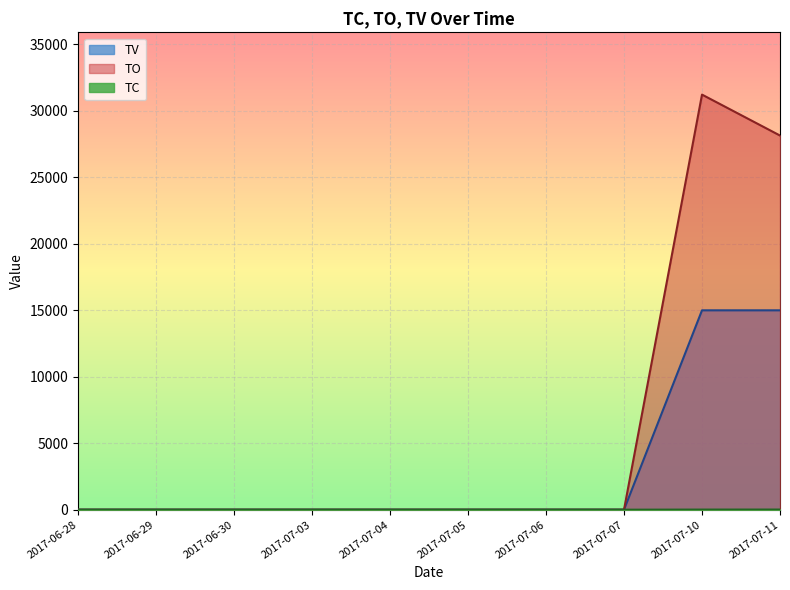

What is the label of the 4th point from the right?

2017-07-06